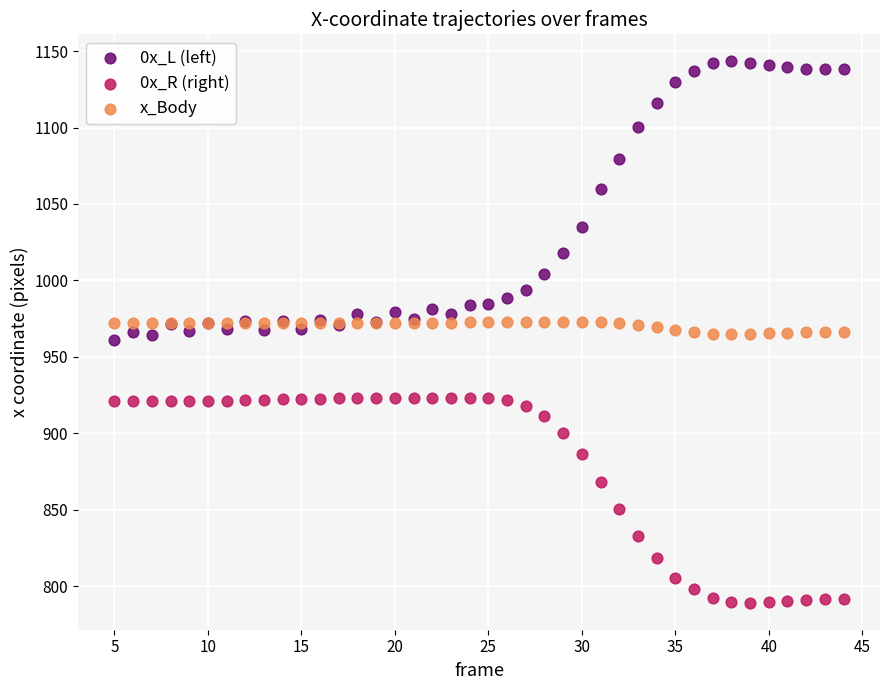

Which series has the largest Y range (max minus min)?

0x_L (left)